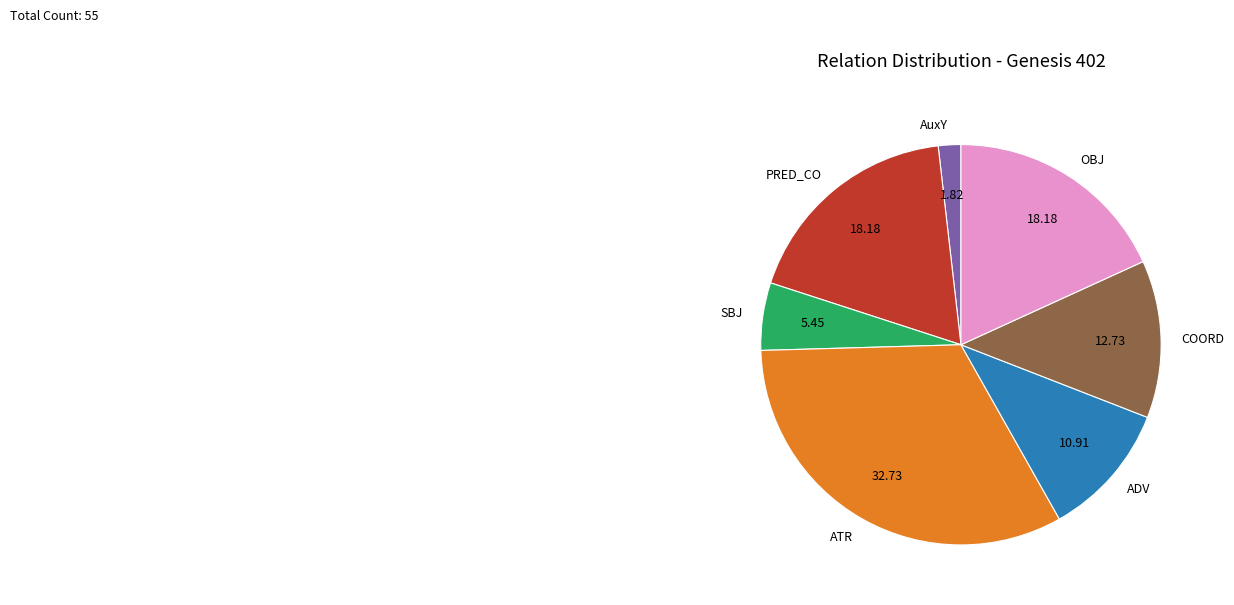

Does any single category account for the majority?

No